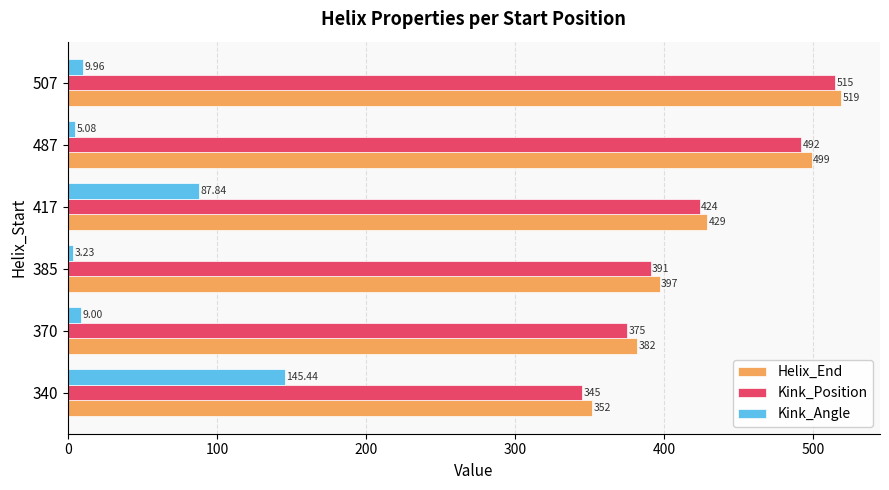

At which category is the sum across all series the highest?

507